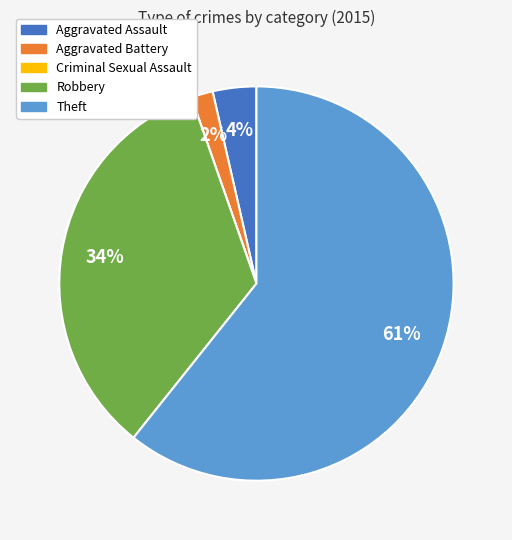

What is the largest slice in the pie chart?

Theft